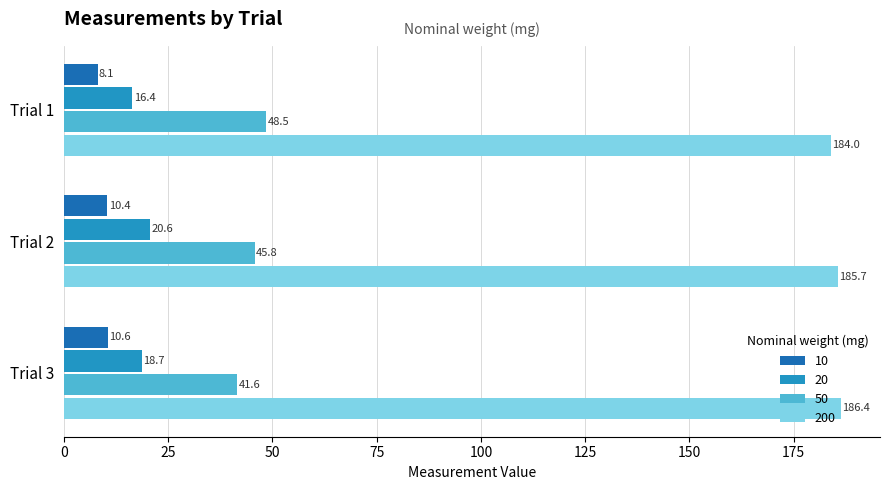

Which series has the widest spread of values?

50